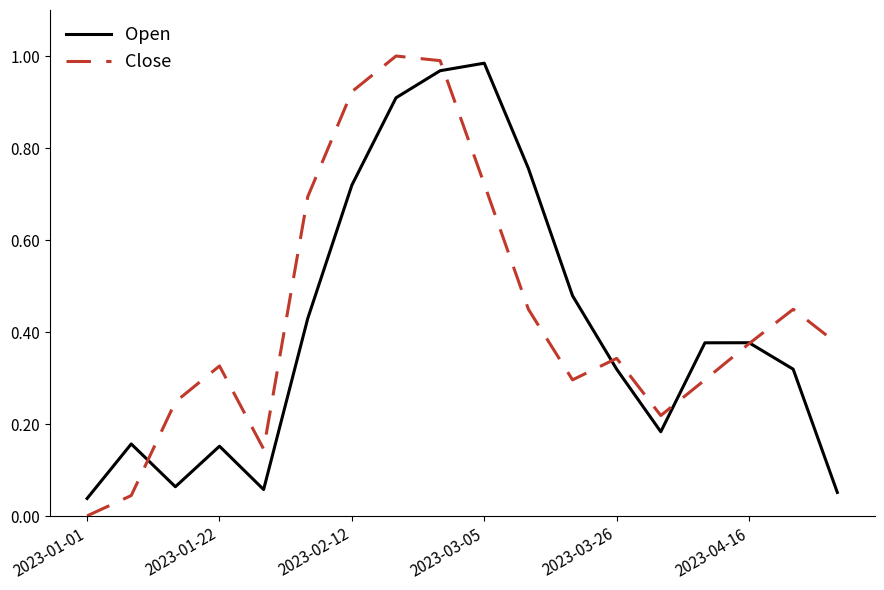

How many distinct data groups are displayed?

2